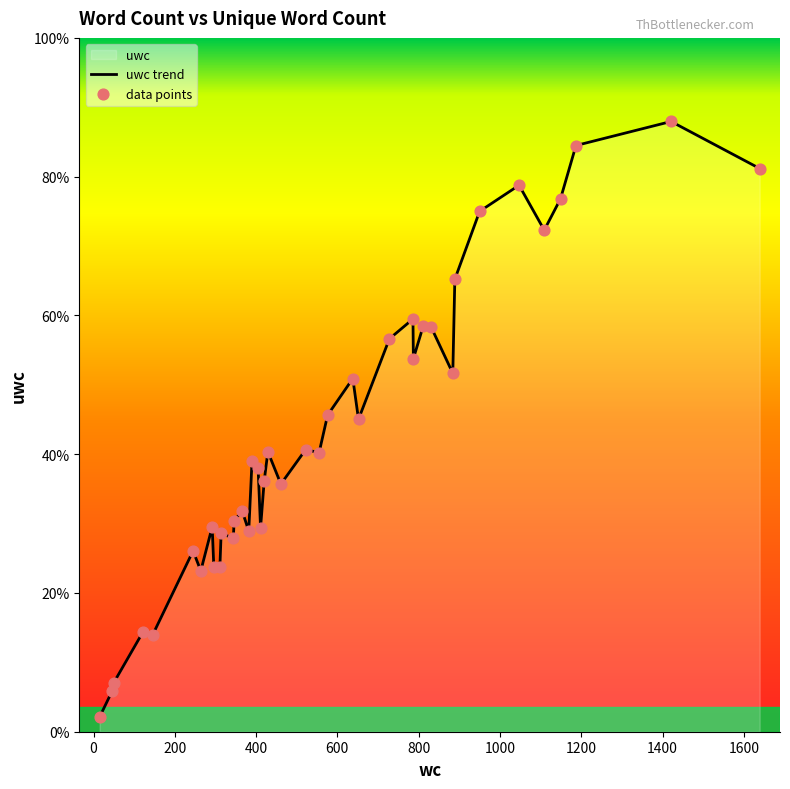

Which series contains the lowest Y value?

uwc trend